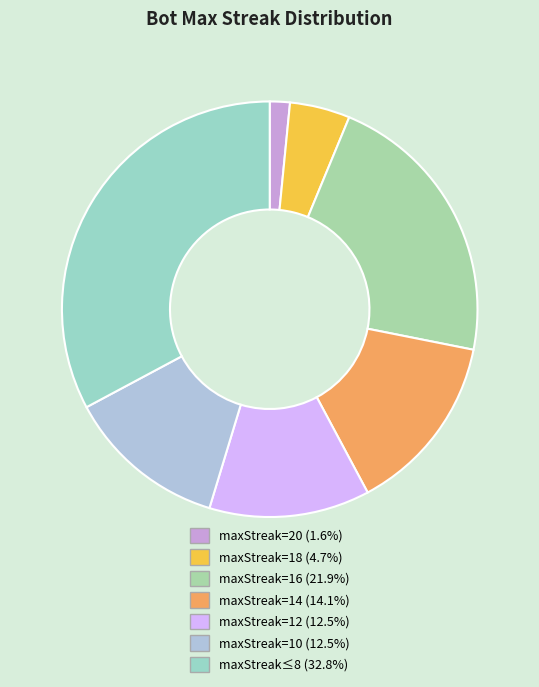

Count the number of slices in the pie.

7